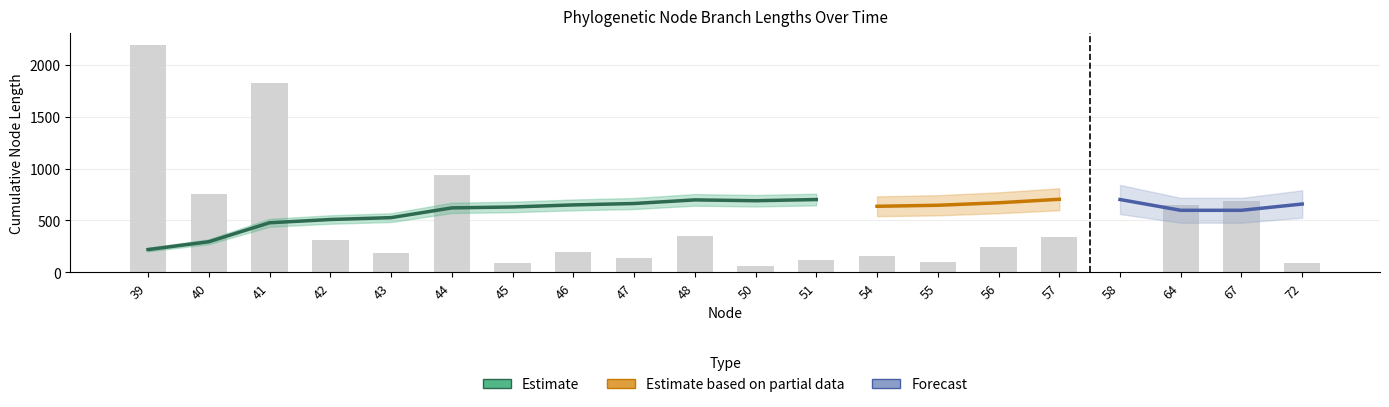

At which category does the chart reach its peak across all series?

57